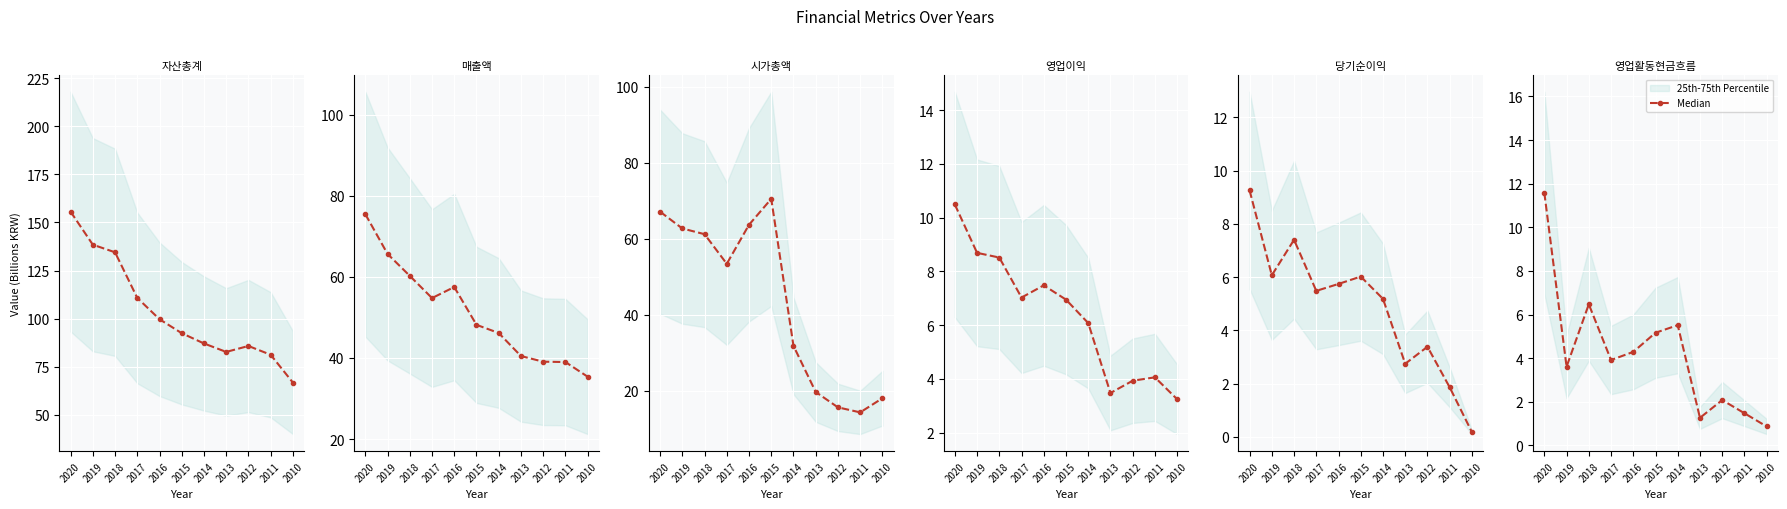

What is the change in value from 2016 to 2012?

-2.2